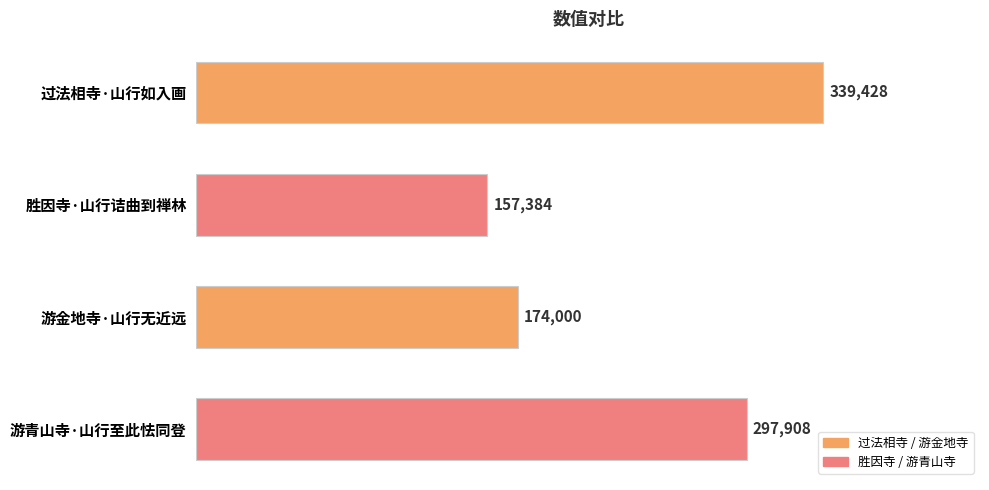

Reading top to bottom, transcribe all the data shown in this chart.

过法相寺·山行如入画=339428	胜因寺·山行诘曲到禅林=157384	游金地寺·山行无近远=174000	游青山寺·山行至此怯同登=297908